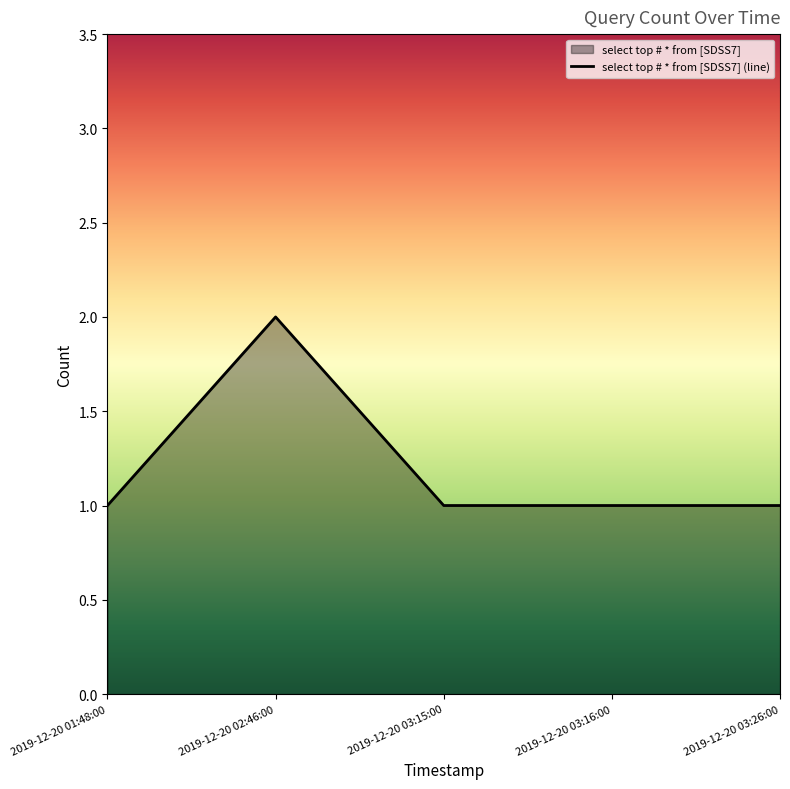

What is the sum of all values?

6